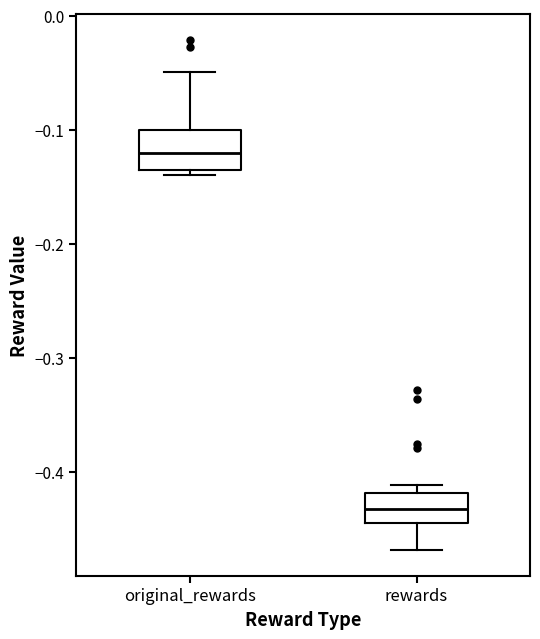

Where does the median line of the box for rewards sit on the y-axis? The values are not printed on the chart, so give them approximately, as read against the axis.

-0.43